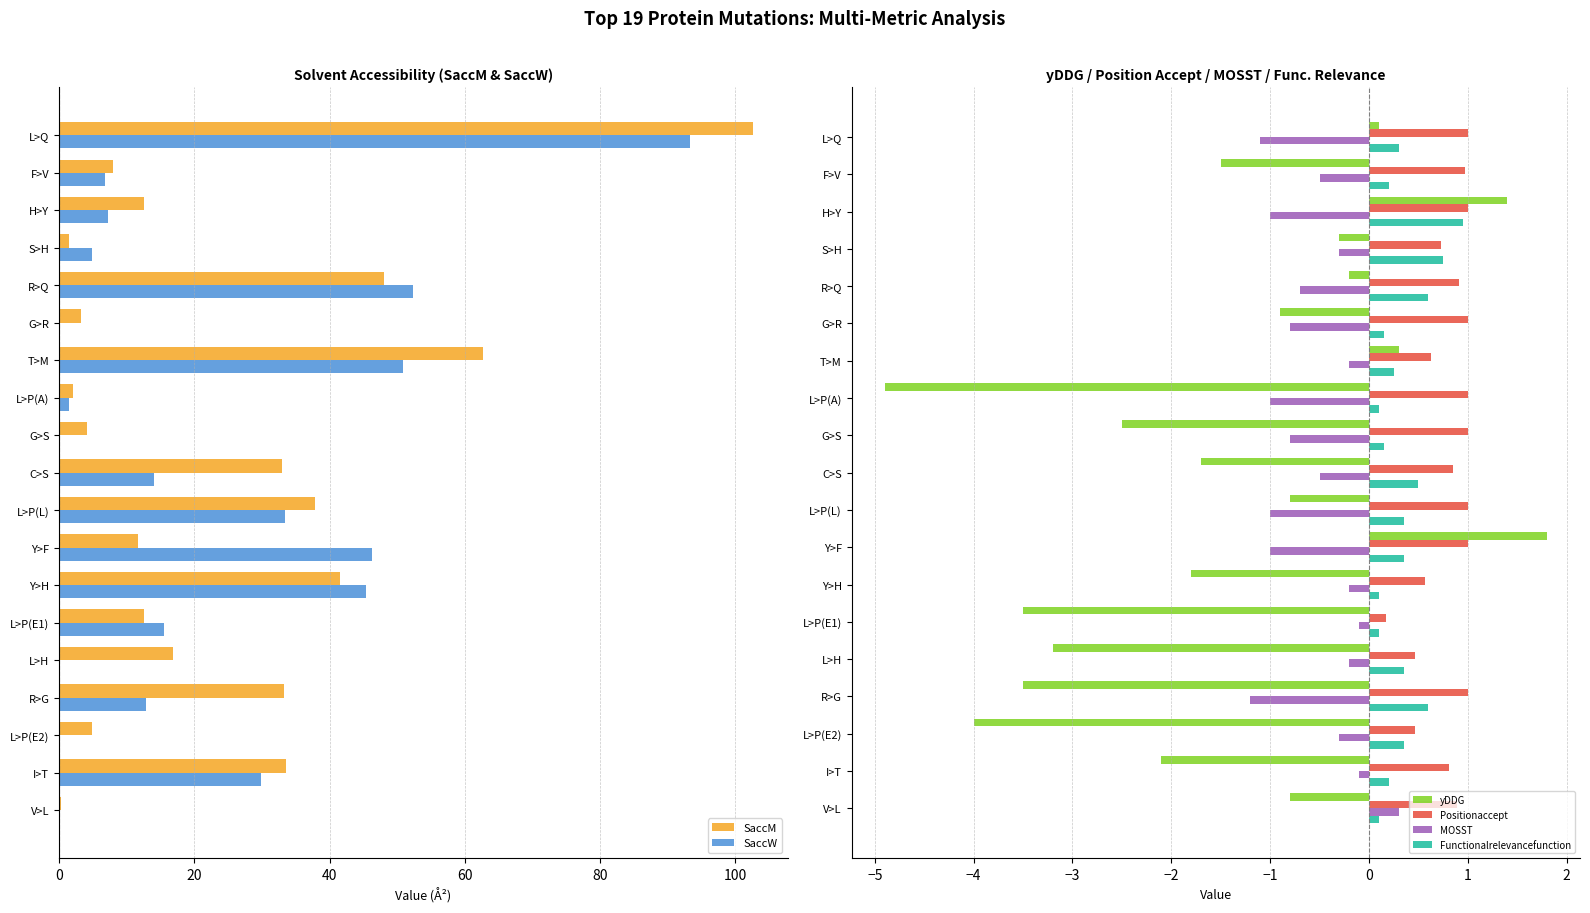

True or false: Positionaccept has a value of 0.2 at T>M.

False